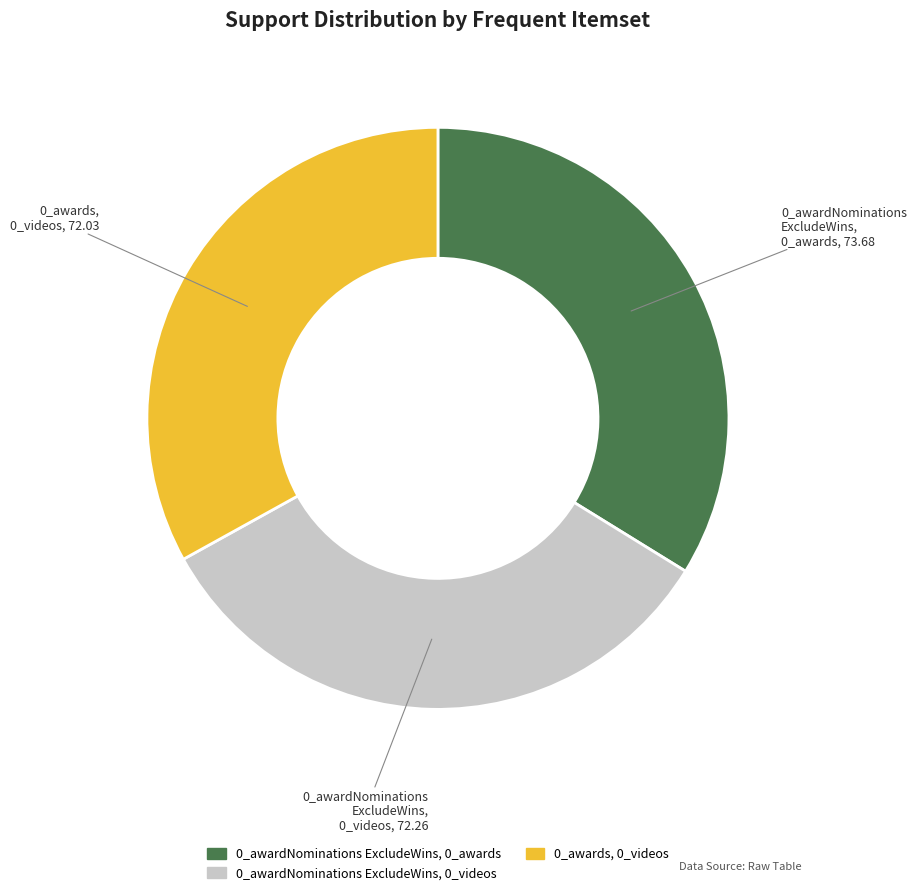

Combined, do 0_awards, 0_videos and 0_awardNominations ExcludeWins, 0_videos account for over 50%?

Yes